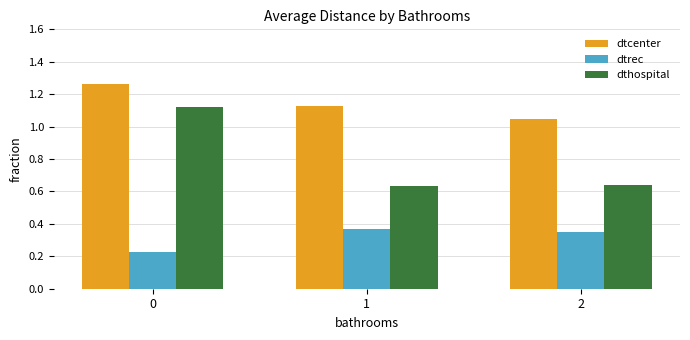

What is the difference between the maximum and second lowest values in the dthospital series?

0.5